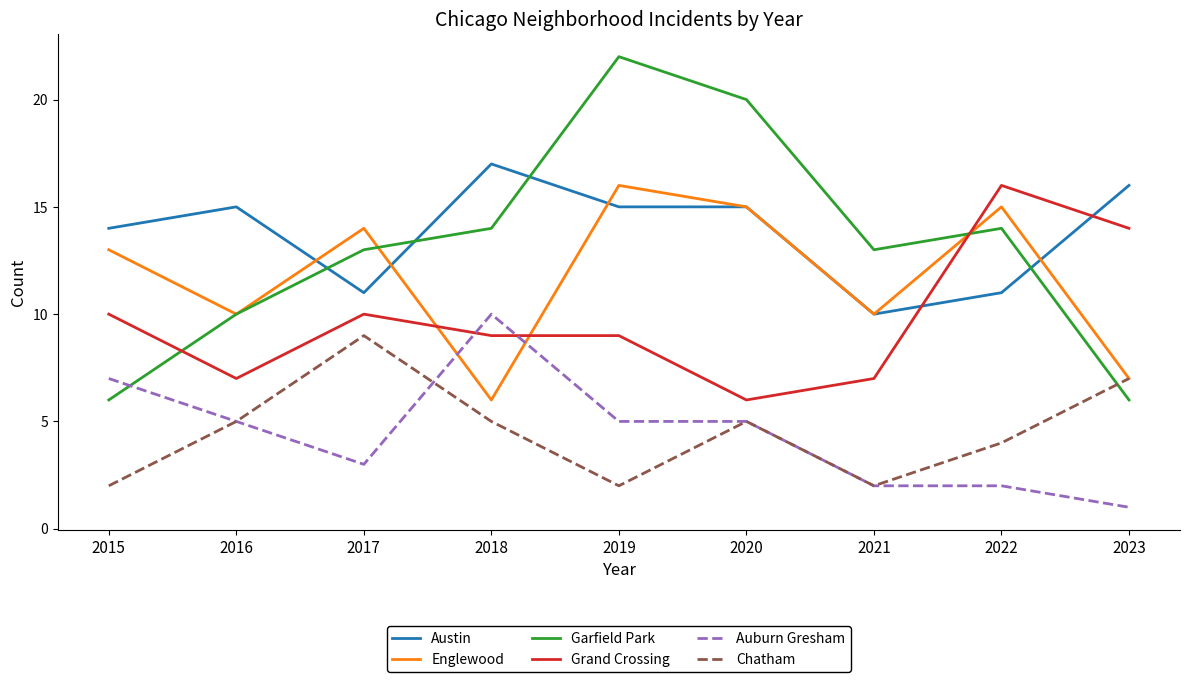

At which category does the chart reach its peak across all series?

2019